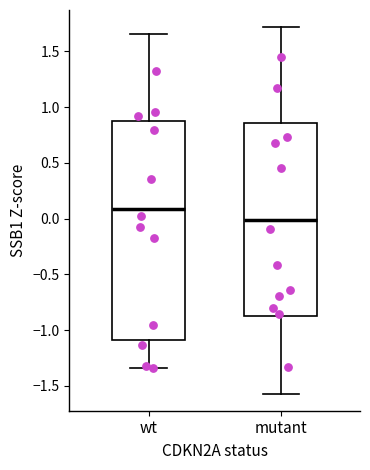

Where does the median line of the box for mutant sit on the y-axis? The values are not printed on the chart, so give them approximately, as read against the axis.

0.00